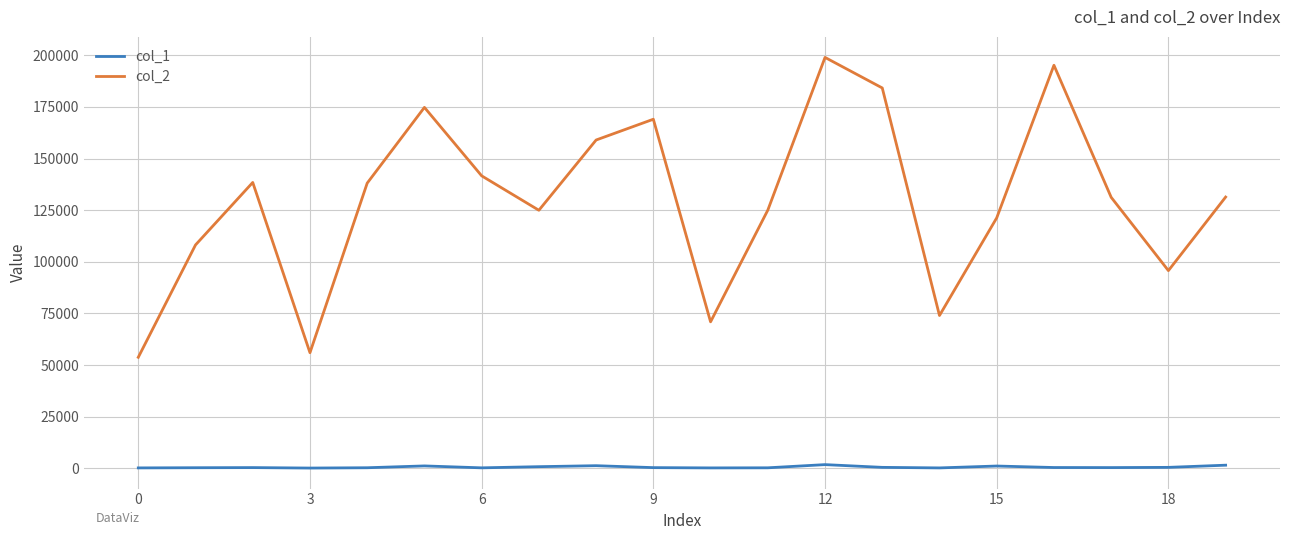

List the series in order of their overall mean, highest first.

col_2, col_1